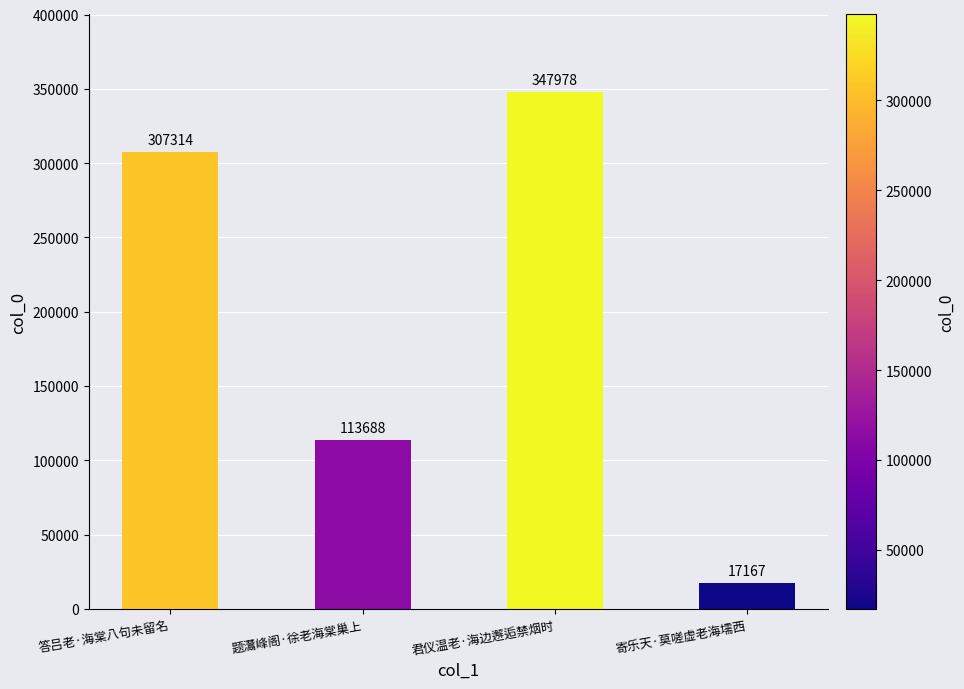

What is the smallest value displayed?

17167